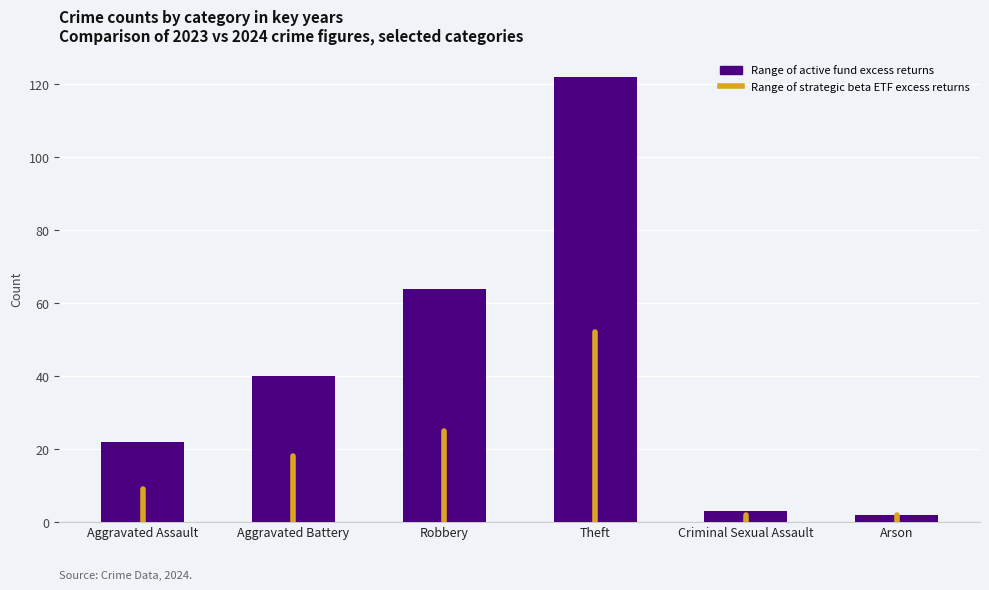

What is the change in value from Theft to Criminal Sexual Assault?

-119